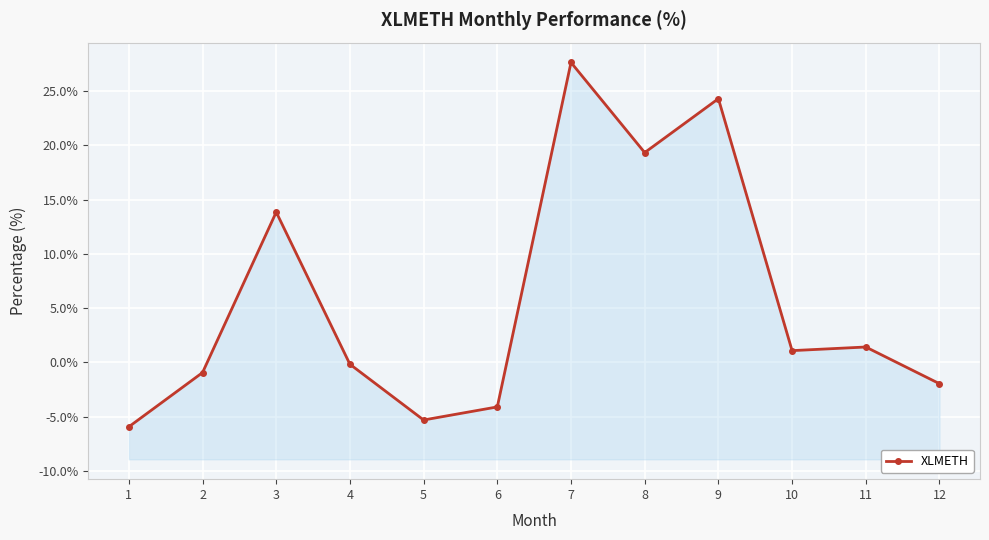

Reading right to left, transcribe all the data shown in this chart.

12=-2.0	11=1.4	10=1.1	9=24.3	8=19.3	7=27.7	6=-4.1	5=-5.3	4=-0.2	3=13.9	2=-0.9	1=-5.9